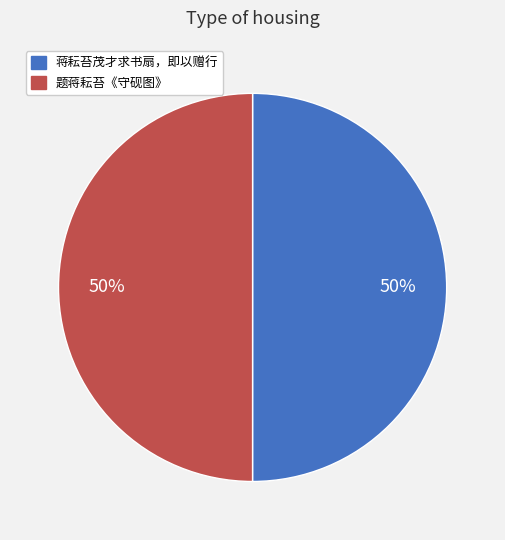

Approximately how many times larger is the value at 题蒋耘苔《守砚图》 compared to 蒋耘苔茂才求书扇，即以赠行?

1.0